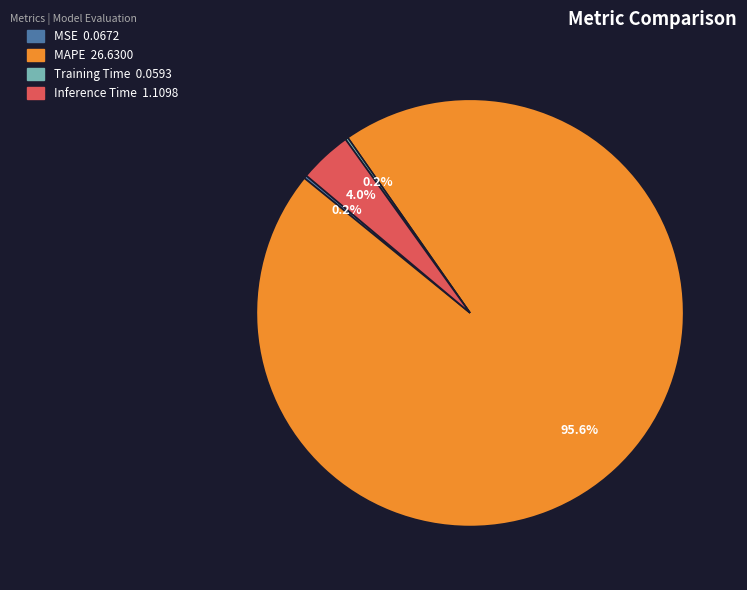

What is the largest slice in the pie chart?

MAPE